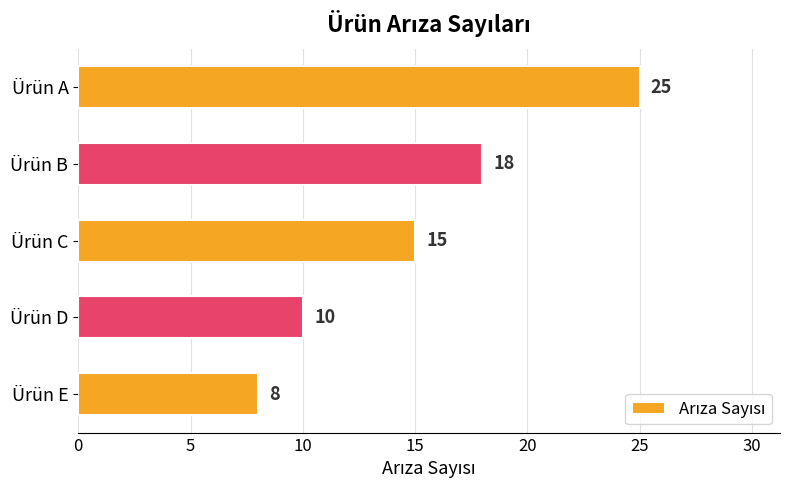

What is the approximate value at Ürün D?

10